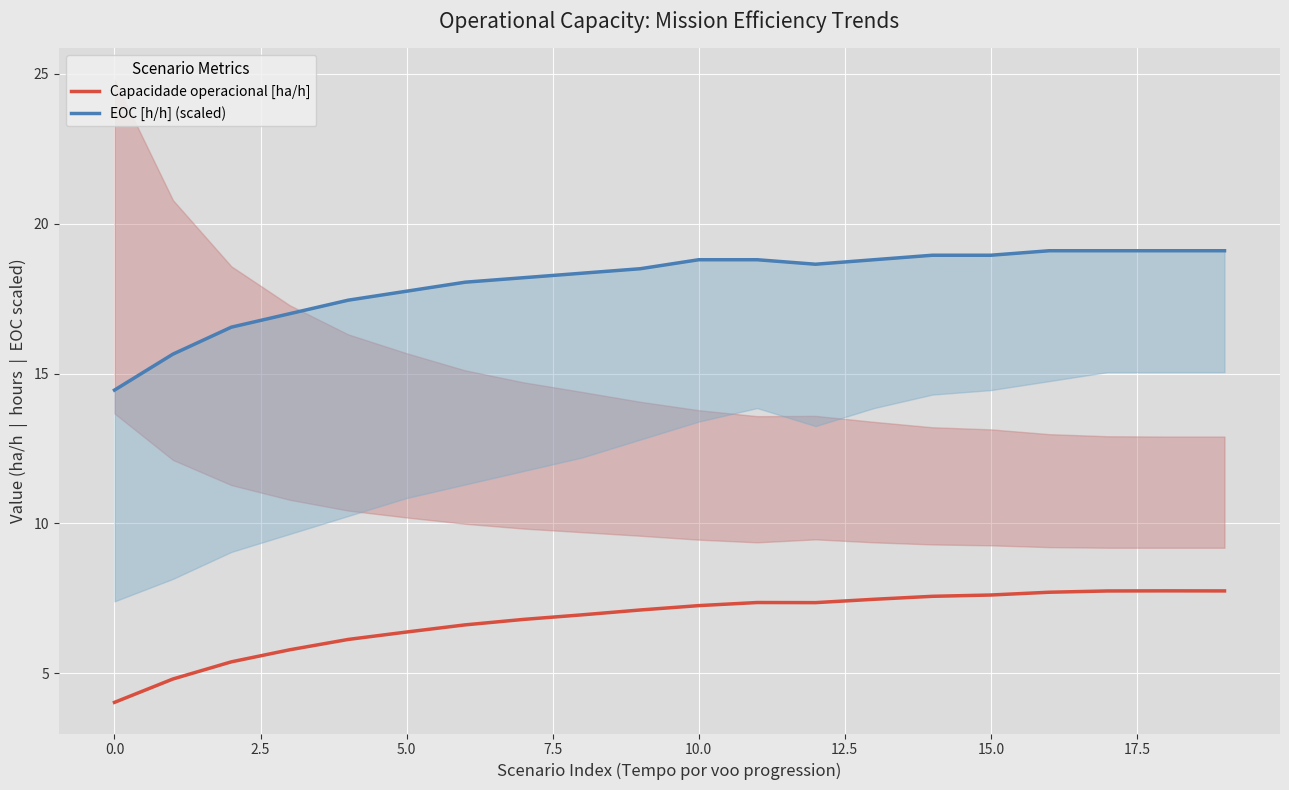

What is the total value across all series at 13?

26.3